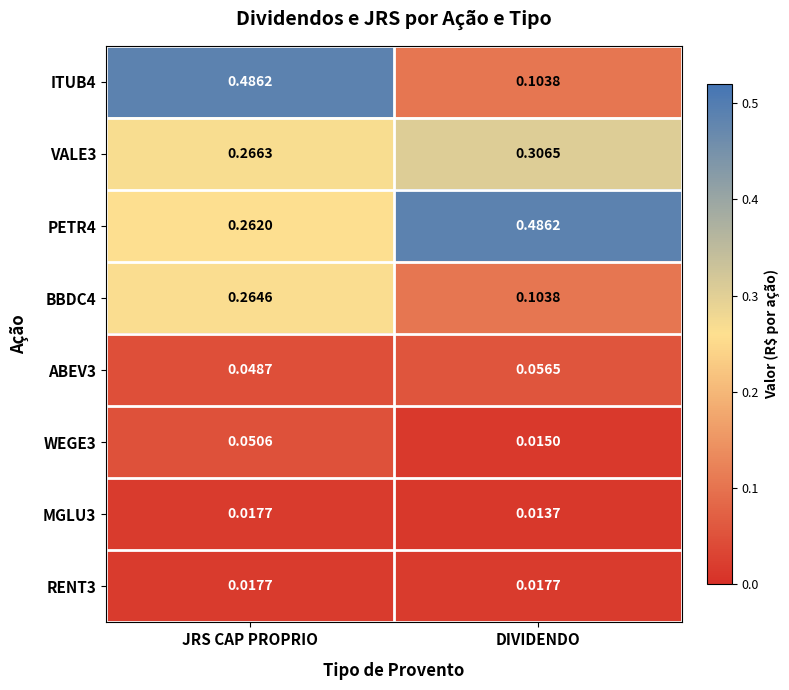

Which series has the widest spread of values?

ITUB4